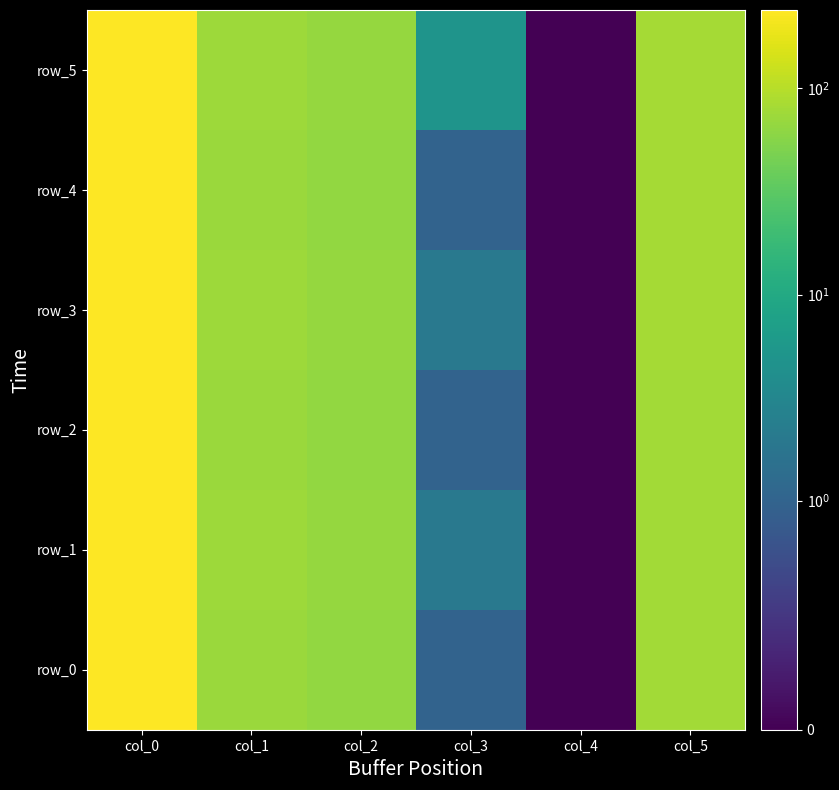

How many data points in row_5 are above 73?

2